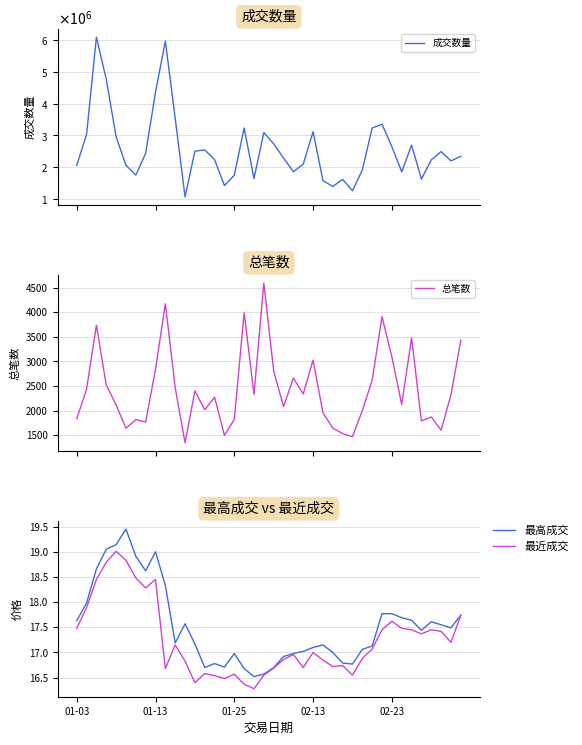

At which category does 最近成交 reach its first local valley?

7